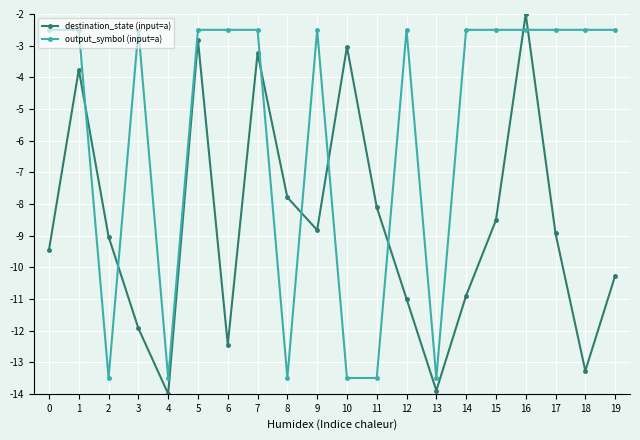

What is the value of the output_symbol (input=a) point at the 4th from the left?

-2.5